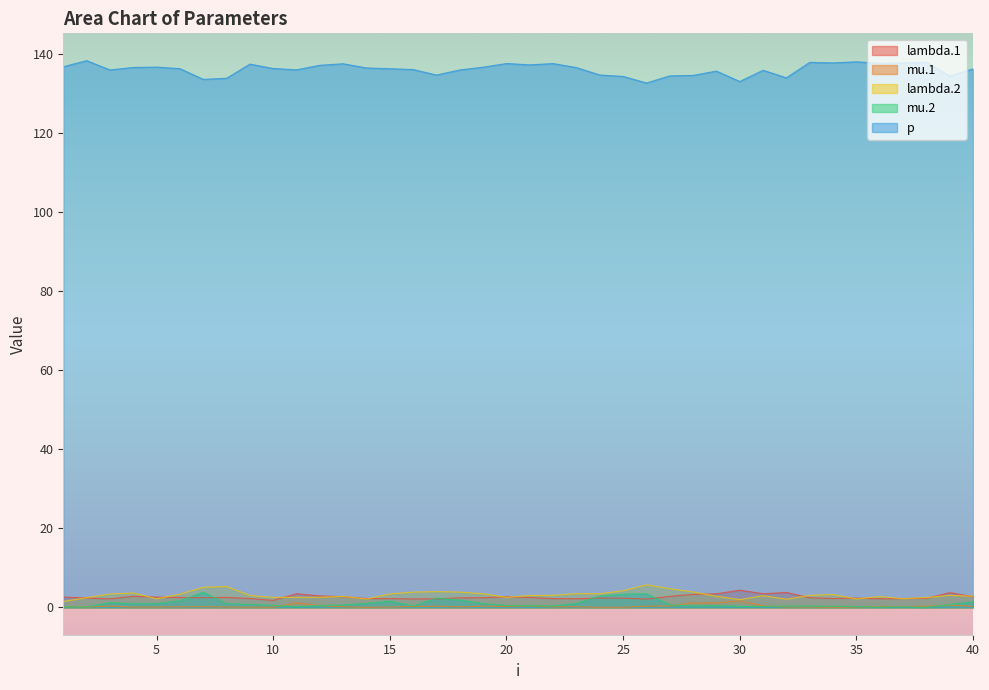

How many values in the lambda.2 series are below 3?

18